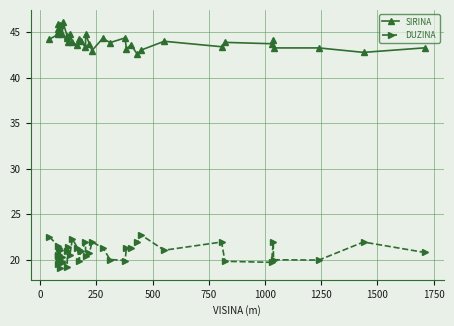

What is the value of the DUZINA point at the 20th from the left?

21.9